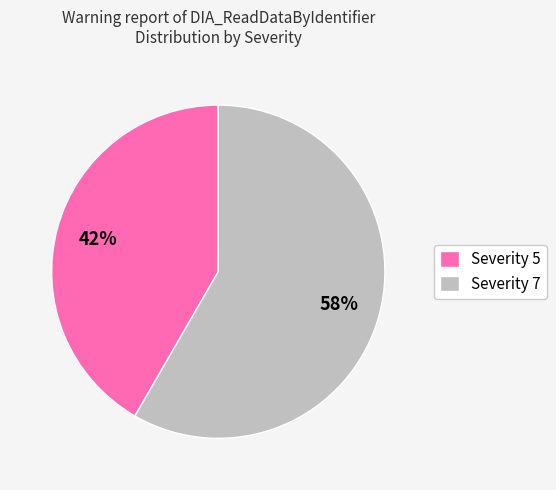

True or false: Severity 5 accounts for 27% of the total.

False